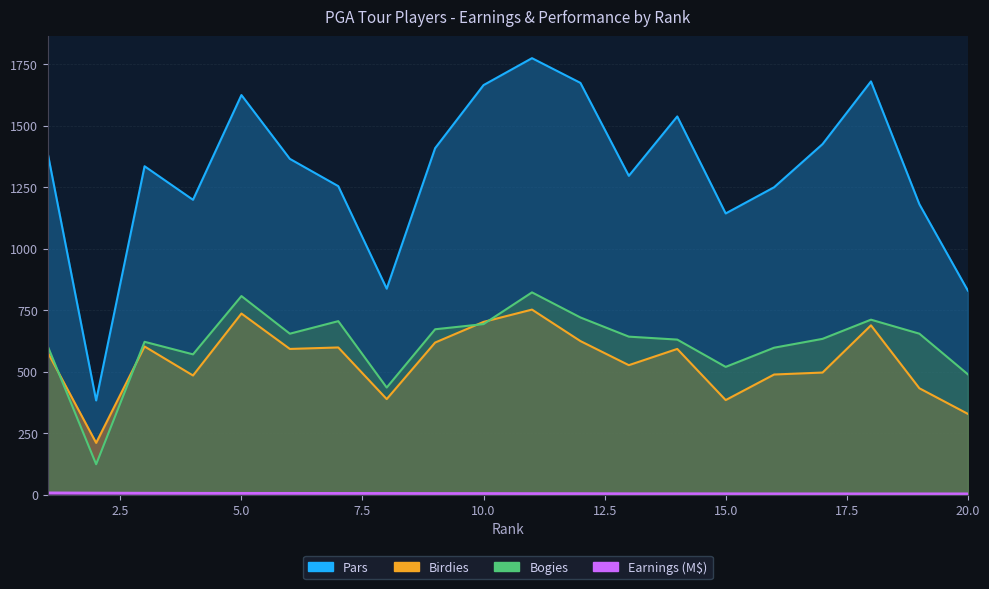

At which label does Birdies reach its peak?

11